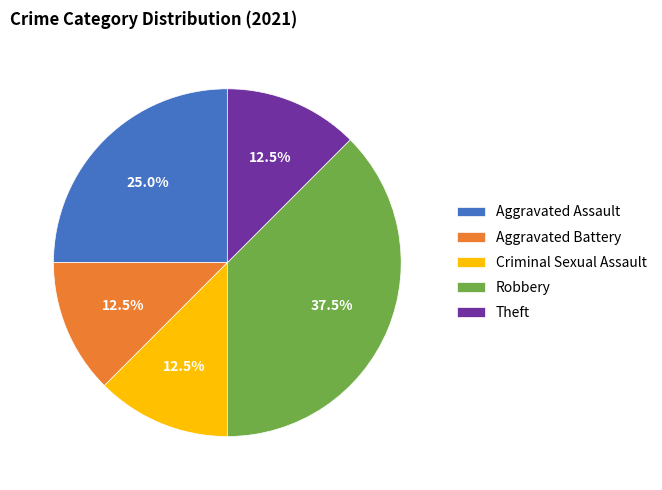

How many segments does this pie chart have?

5